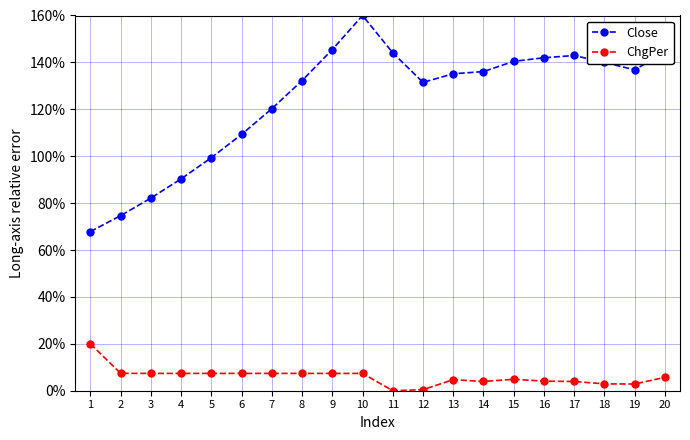

What is the difference between the Close values at 20 and 19?

7.5